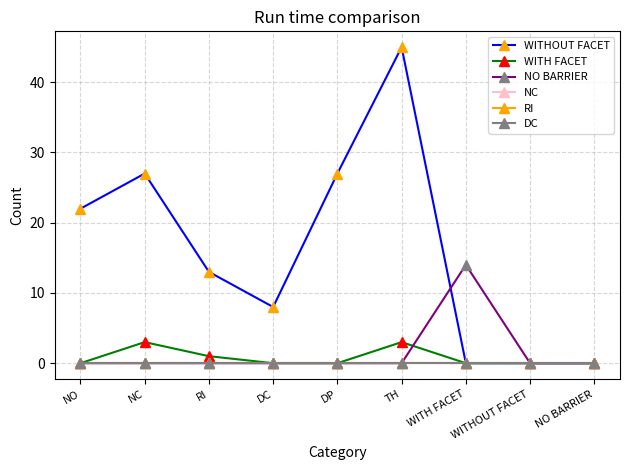

Does the chart have visible grid lines?

Yes